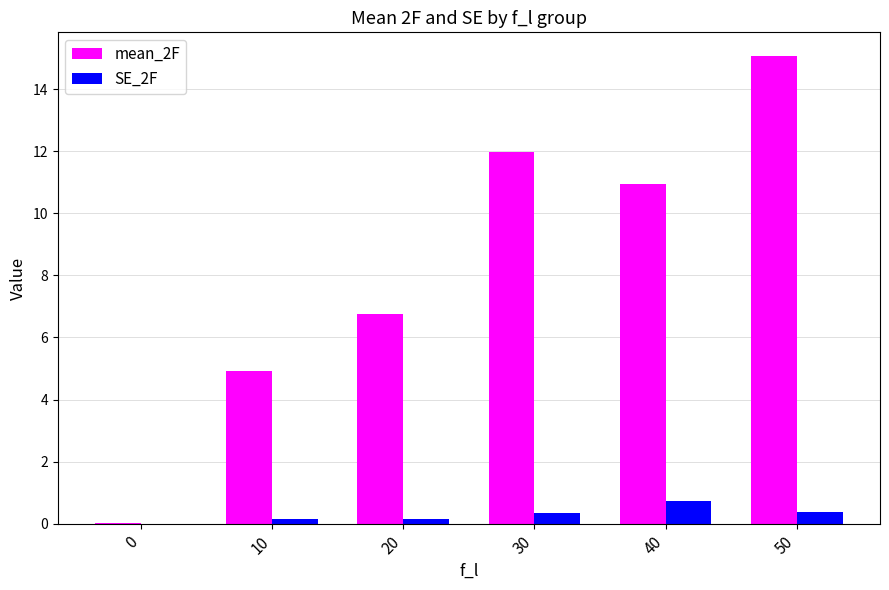

At which category does the chart reach its peak across all series?

50